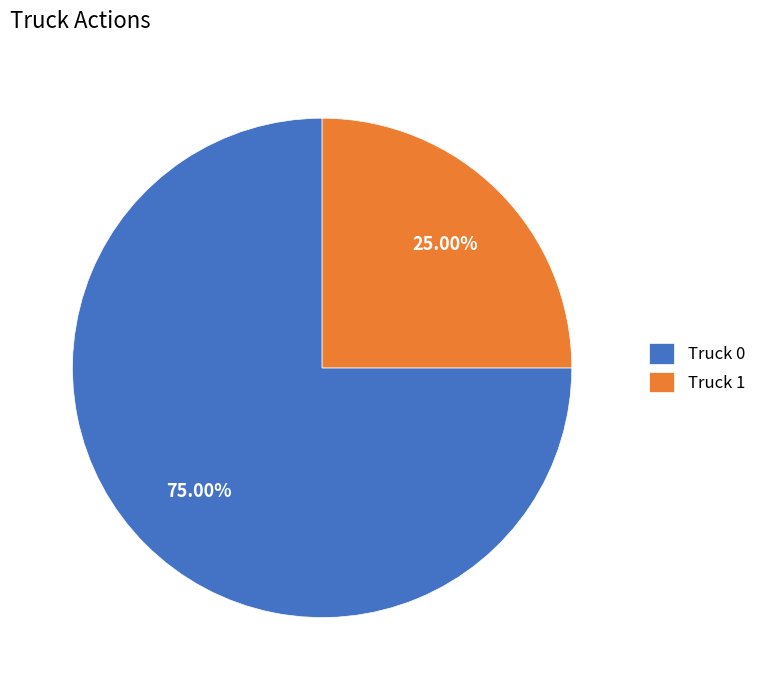

Which has a higher value, Truck 0 or Truck 1?

Truck 0